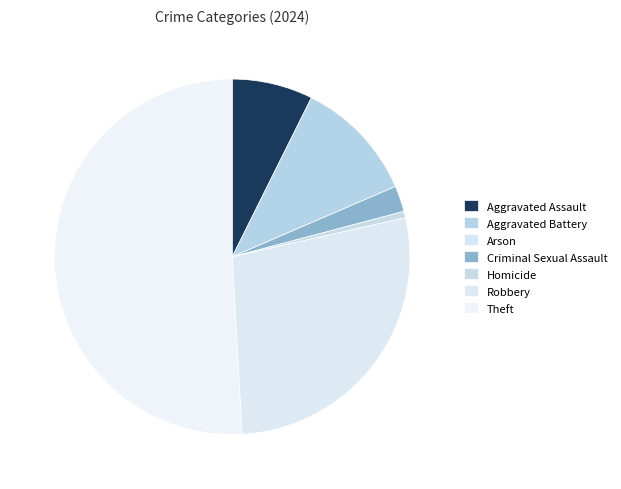

Which category accounts for the majority?

Theft